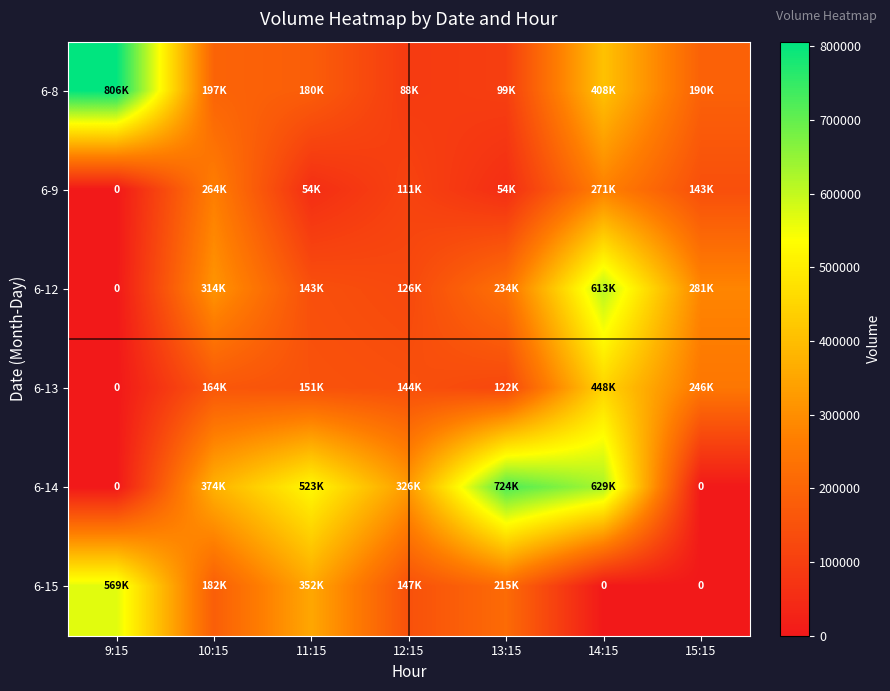

Is the value of 6-15 at 10:15 greater than the value of 6-9 at 9:15?

Yes